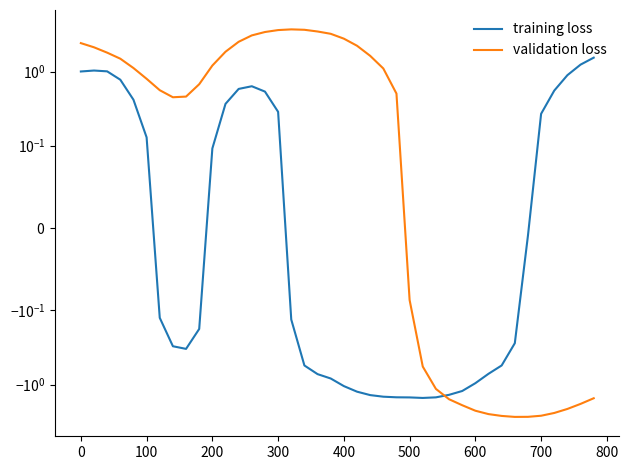

Is this an area chart (filled region under the line)?

No